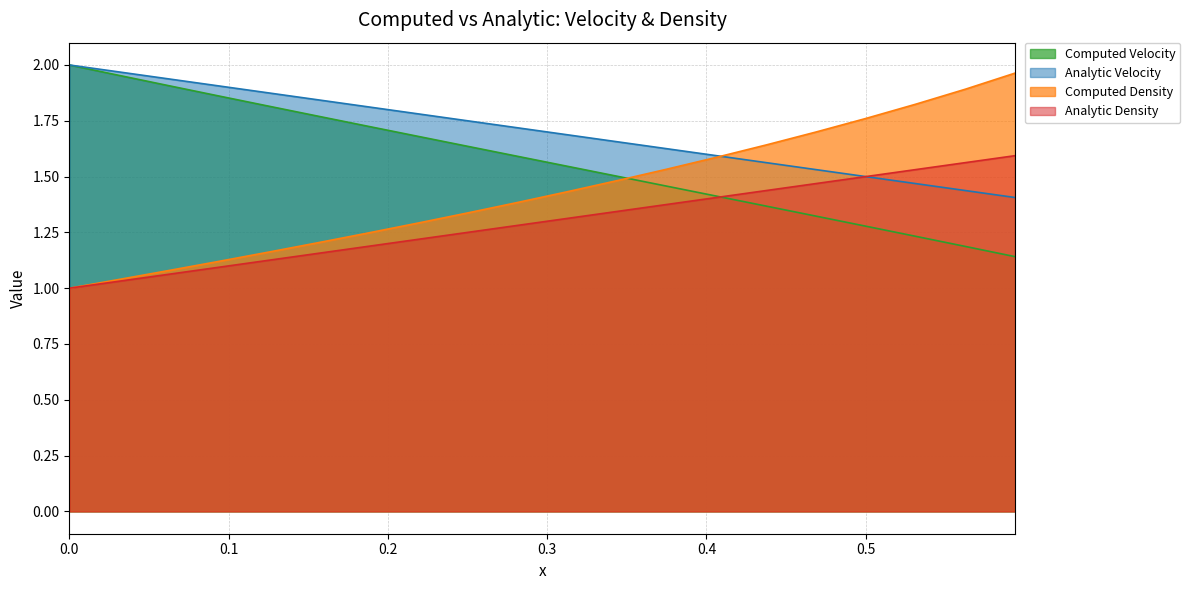

Which category has the lowest value in the Computed Velocity series?

0.59375